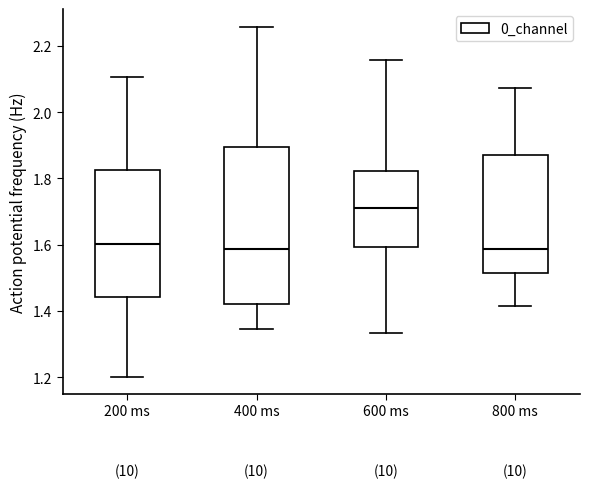

Reading left to right, read every box against the y-axis: the position of its median line, the range the box covers, and the ends of its whiskers. The values are not printed on the chart, so give them approximately, as read against the axis.

200 ms: median 1.60, box 1.44 to 1.82, whiskers 1.20 to 2.10
400 ms: median 1.58, box 1.42 to 1.90, whiskers 1.34 to 2.26
600 ms: median 1.70, box 1.60 to 1.82, whiskers 1.34 to 2.16
800 ms: median 1.58, box 1.52 to 1.86, whiskers 1.42 to 2.08